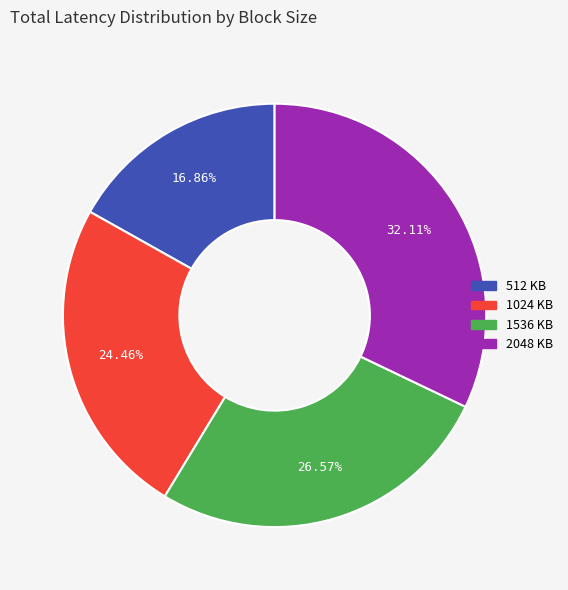

What is the total percentage of 1536 KB and 2048 KB?

58.7%